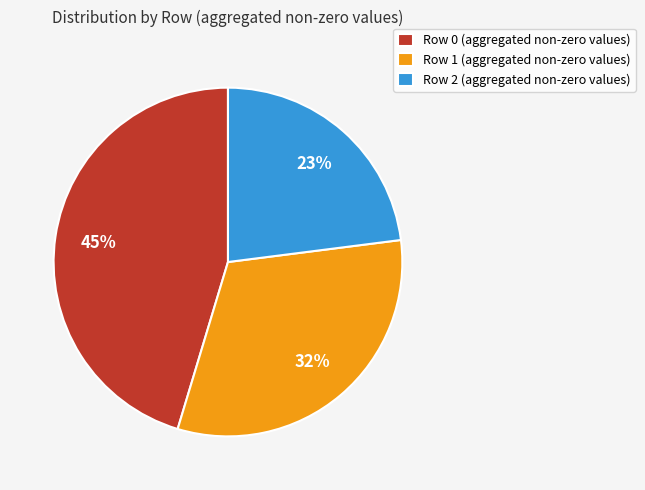

Is it true that Row 1 (aggregated non-zero values) is 18% of the pie?

False